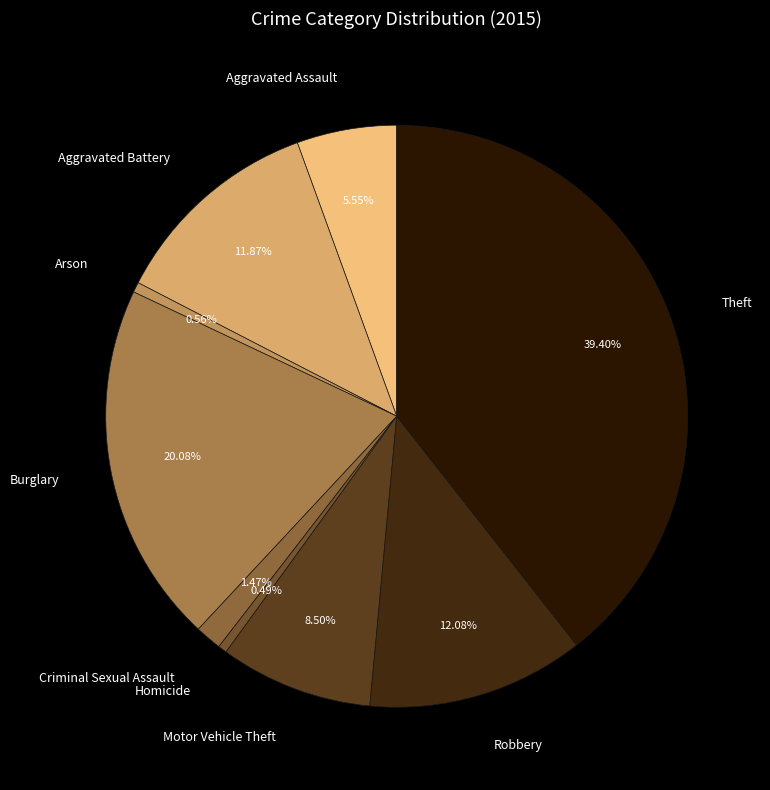

How many slices are in this pie chart?

9